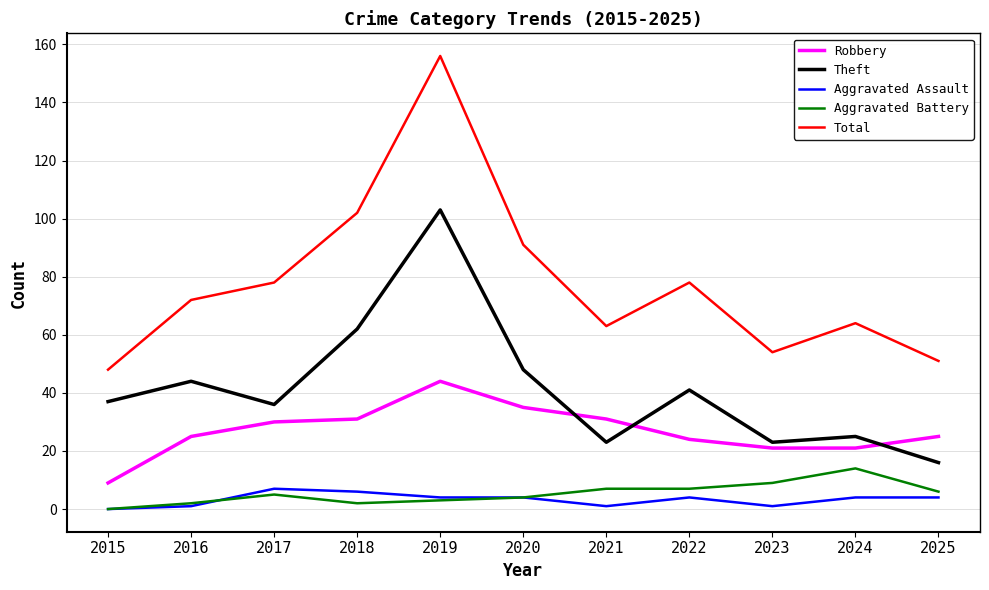

At which category does the chart reach its peak across all series?

2019